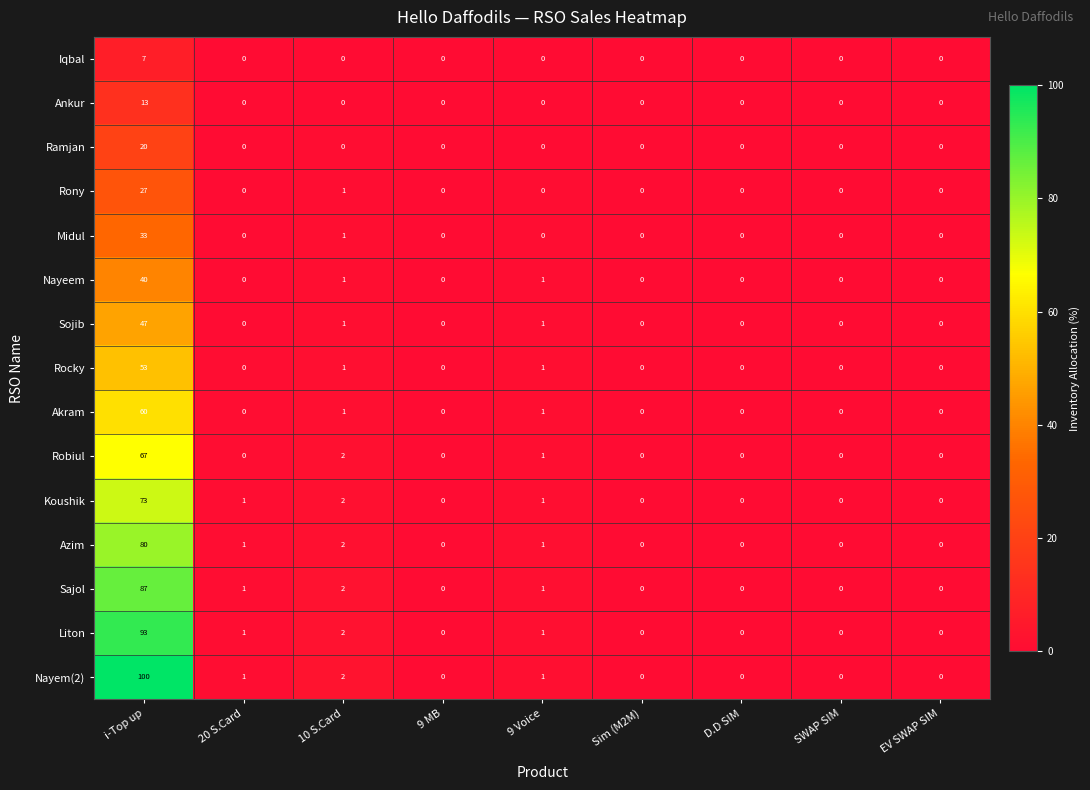

At which label is Azim closest to 40?

10 S.Card